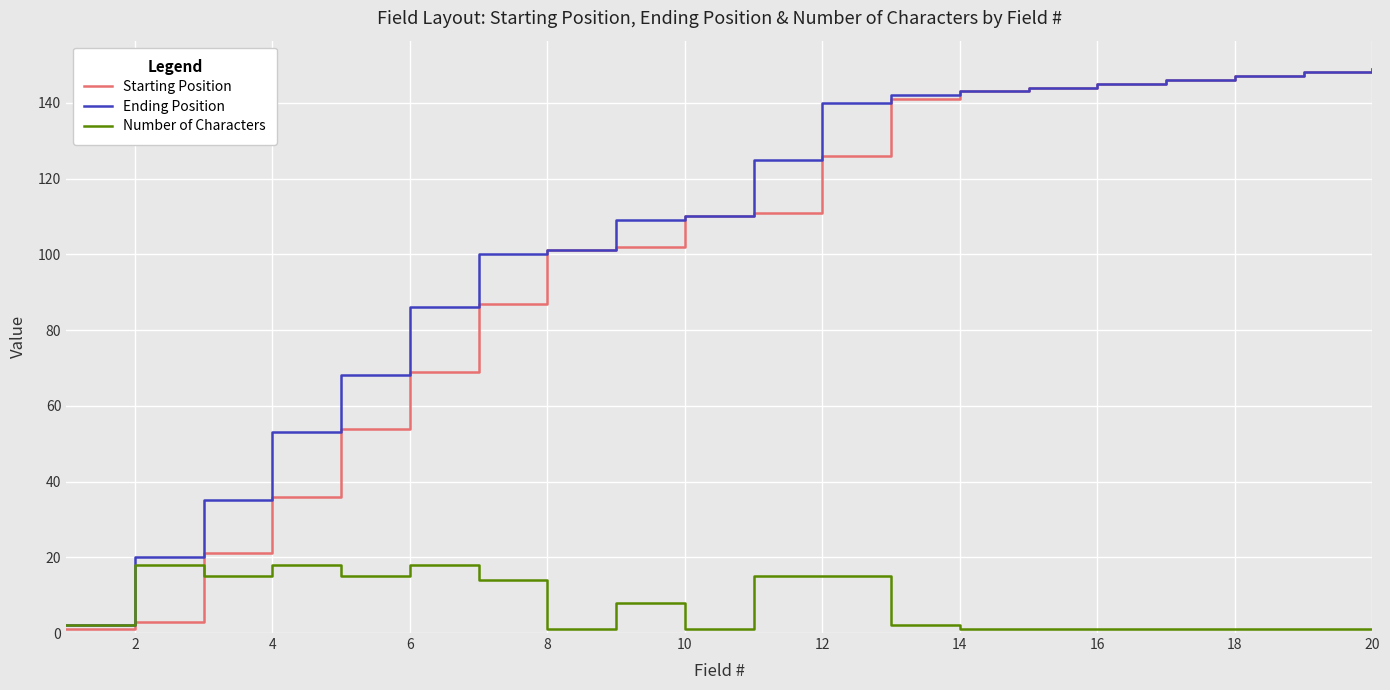

After their last crossing, which series has the higher values: Number of Characters or Starting Position?

Starting Position